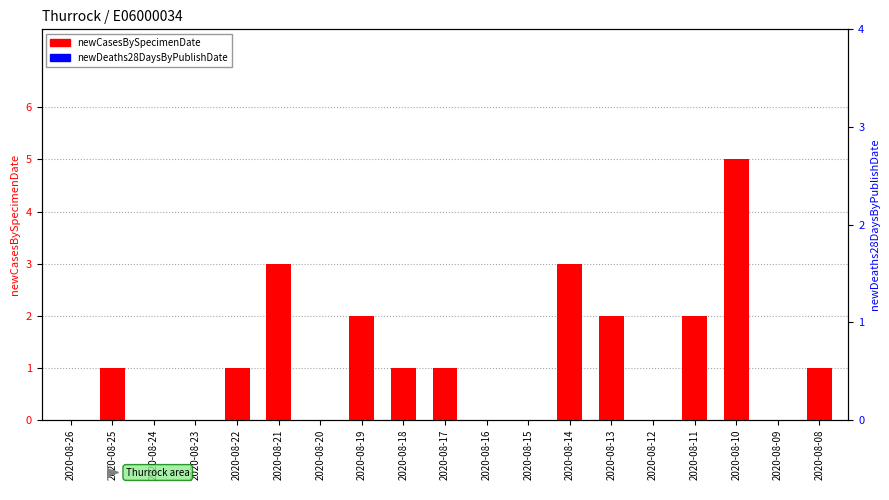

What is the sum of all newCasesBySpecimenDate values?

22